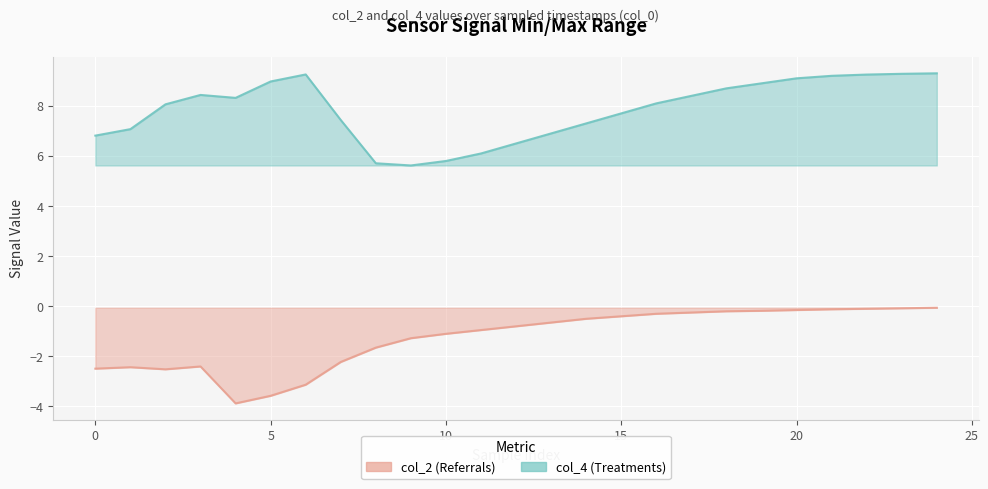

Does the chart display data point markers on the line(s)?

No